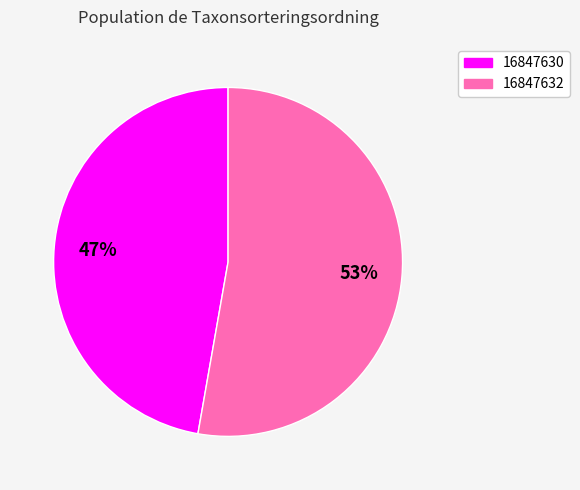

To the nearest percent, what is the difference between the largest and smallest slice percentages?

6%